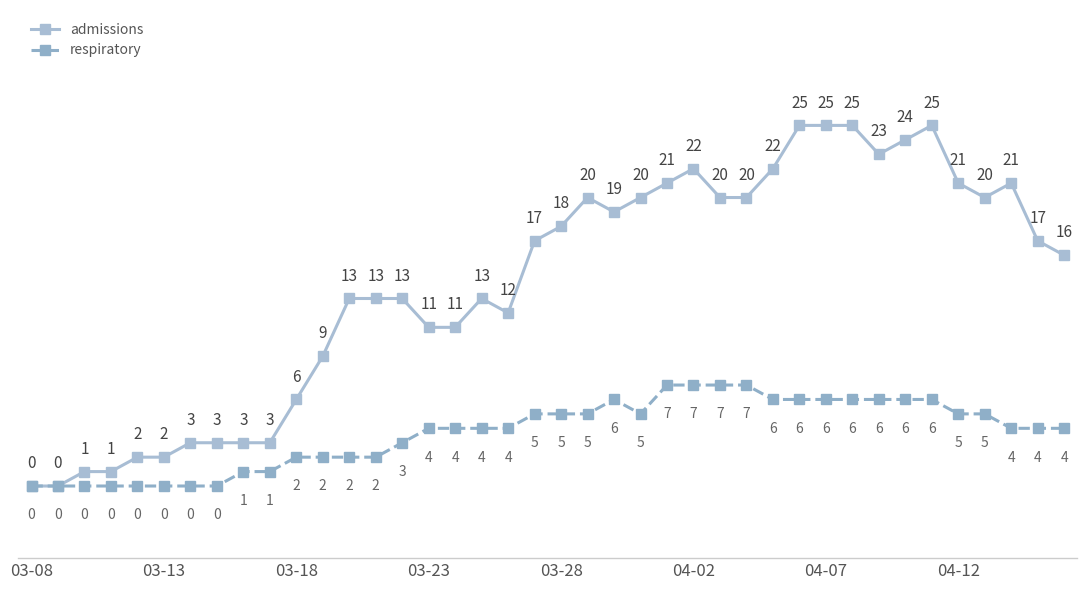

What are all the series names shown in the legend?

admissions, respiratory